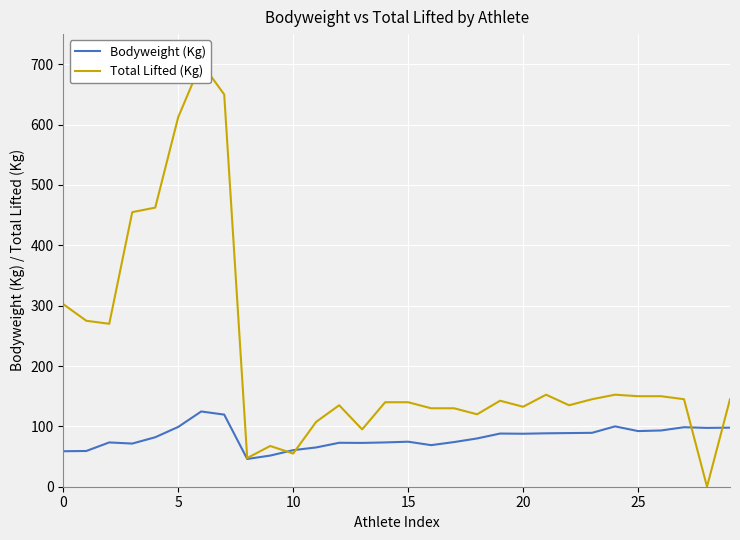

True or false: Bodyweight (Kg) has a value of 87.8 at 20.

True